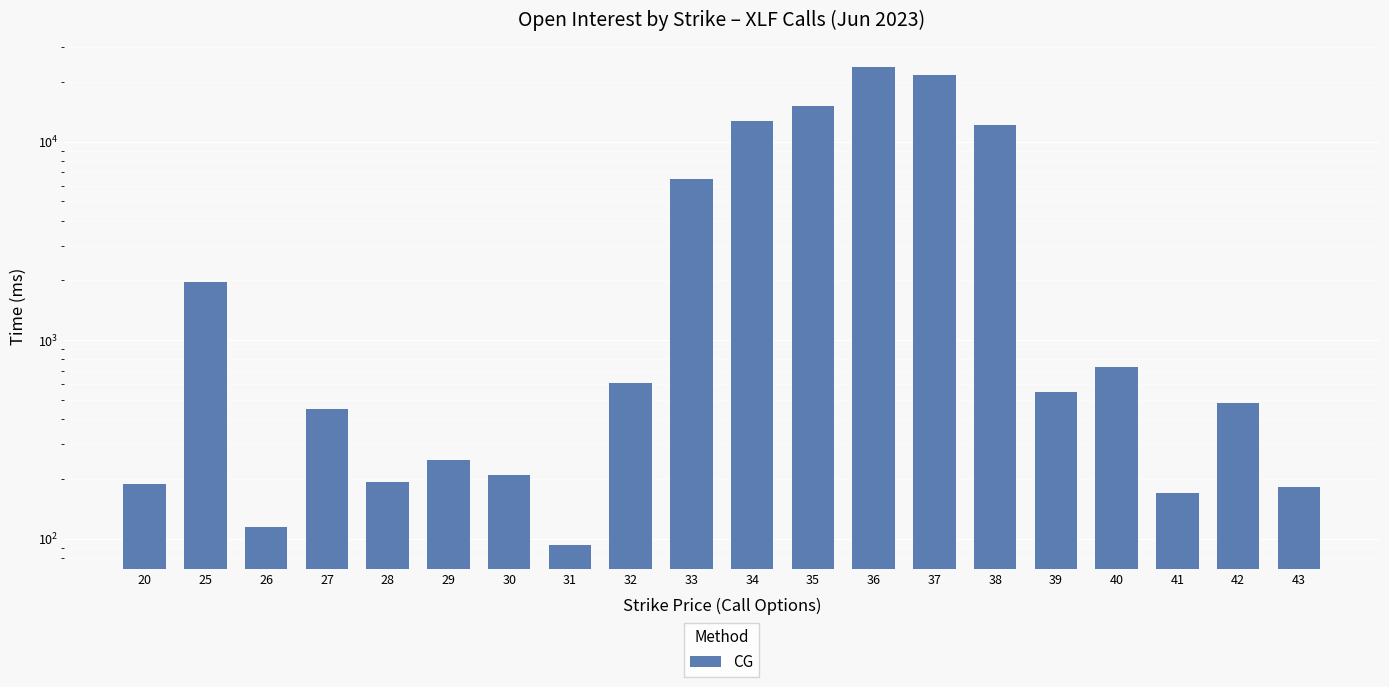

Rank the categories by value from lowest to highest.

31, 26, 41, 43, 20, 28, 30, 29, 27, 42, 39, 32, 40, 25, 33, 38, 34, 35, 37, 36